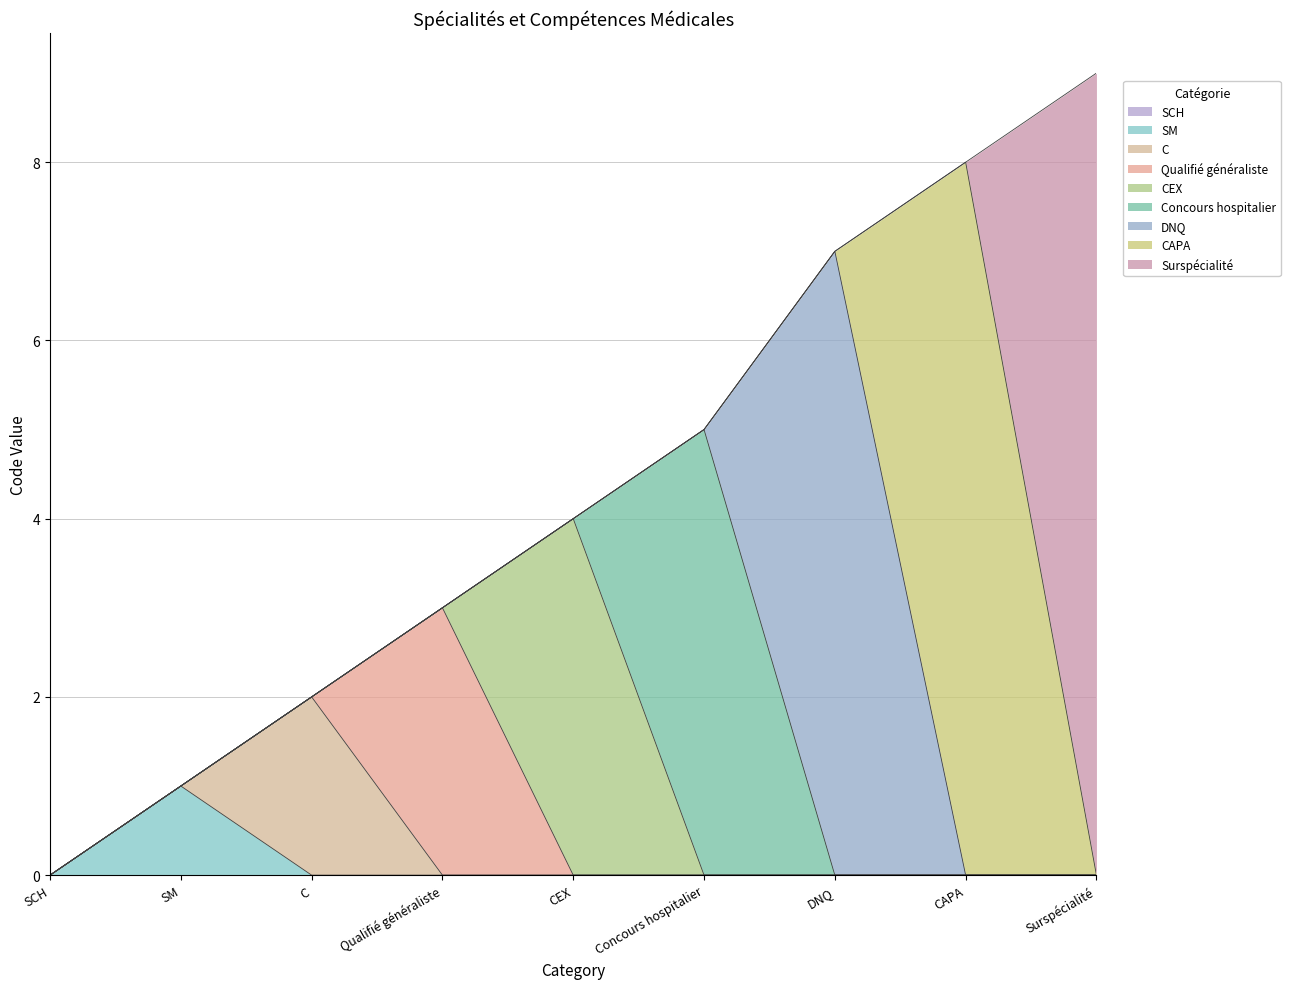

What is the approximate value at Concours hospitalier?

5